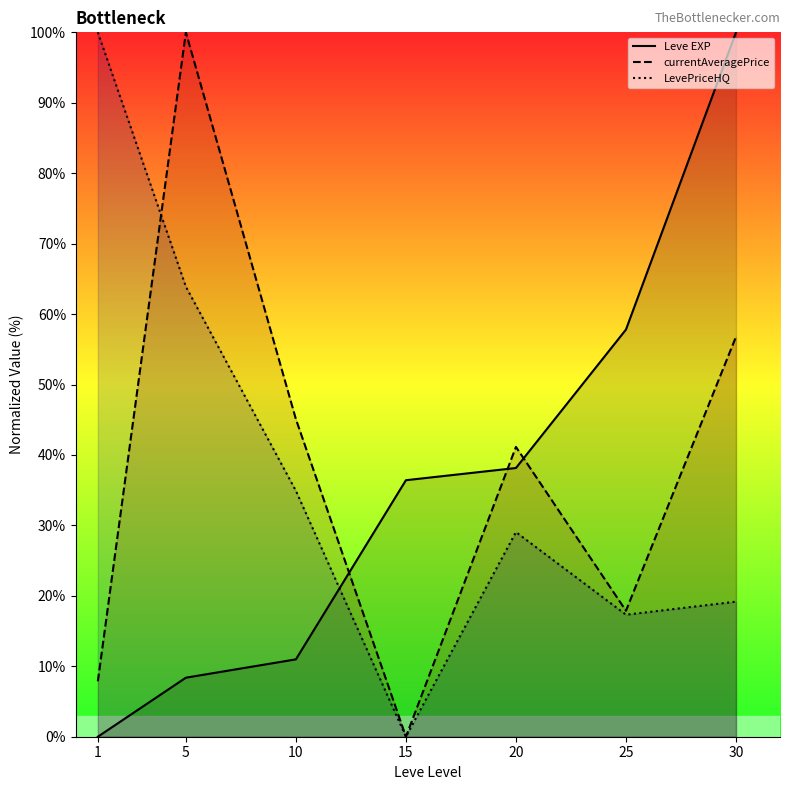

What value does the Leve EXP series have at 30?

100.0